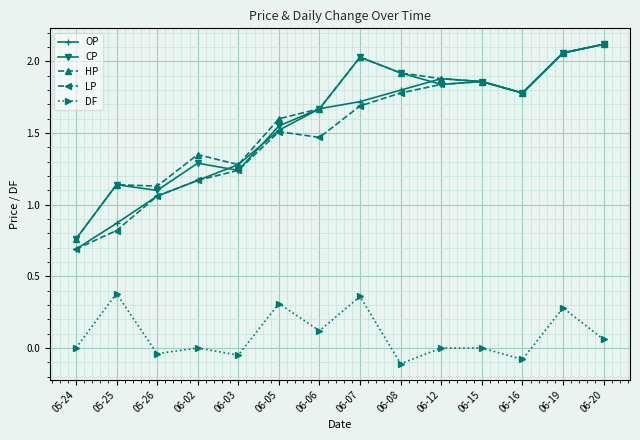

True or false: LP and DF intersect in this chart.

False